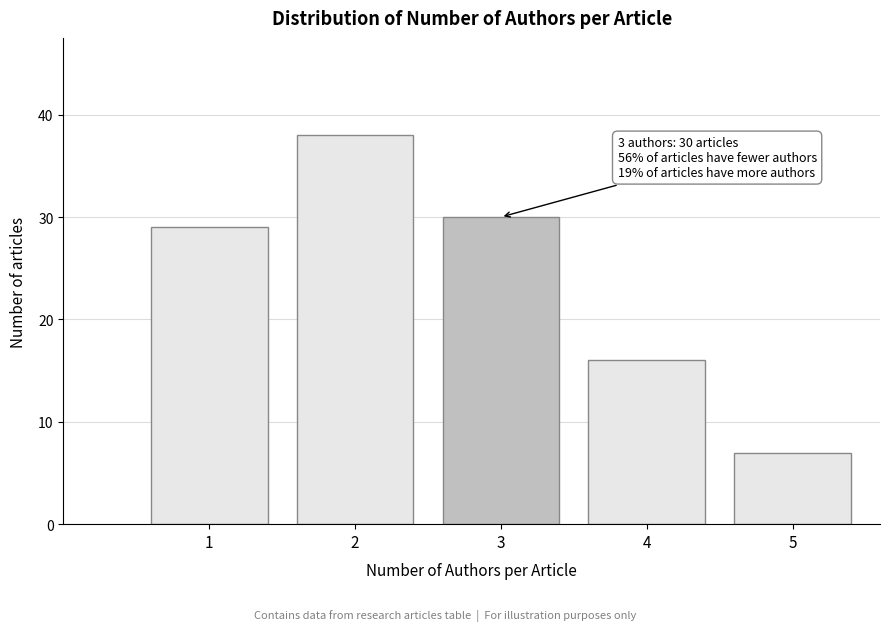

Reading right to left, transcribe all the data shown in this chart.

7	16	30	38	29